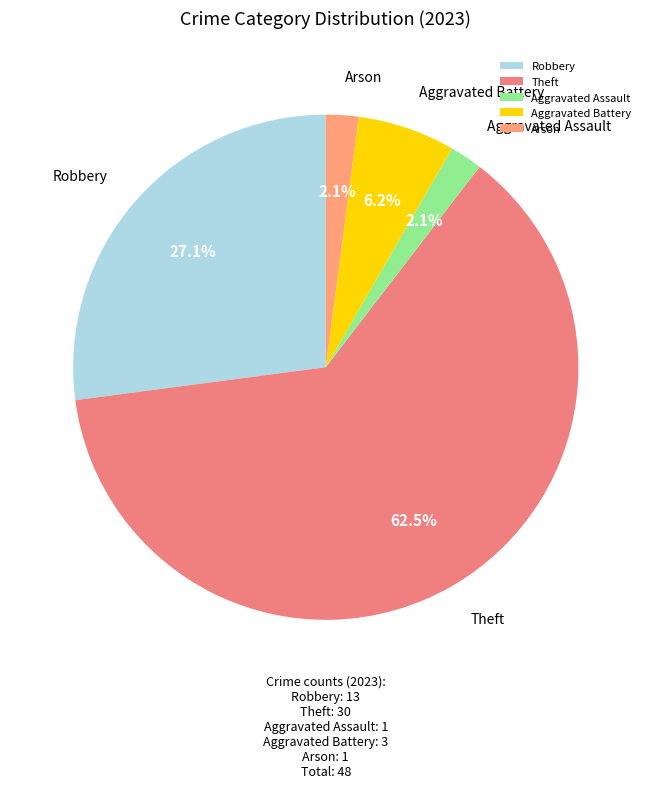

How many segments does this pie chart have?

5